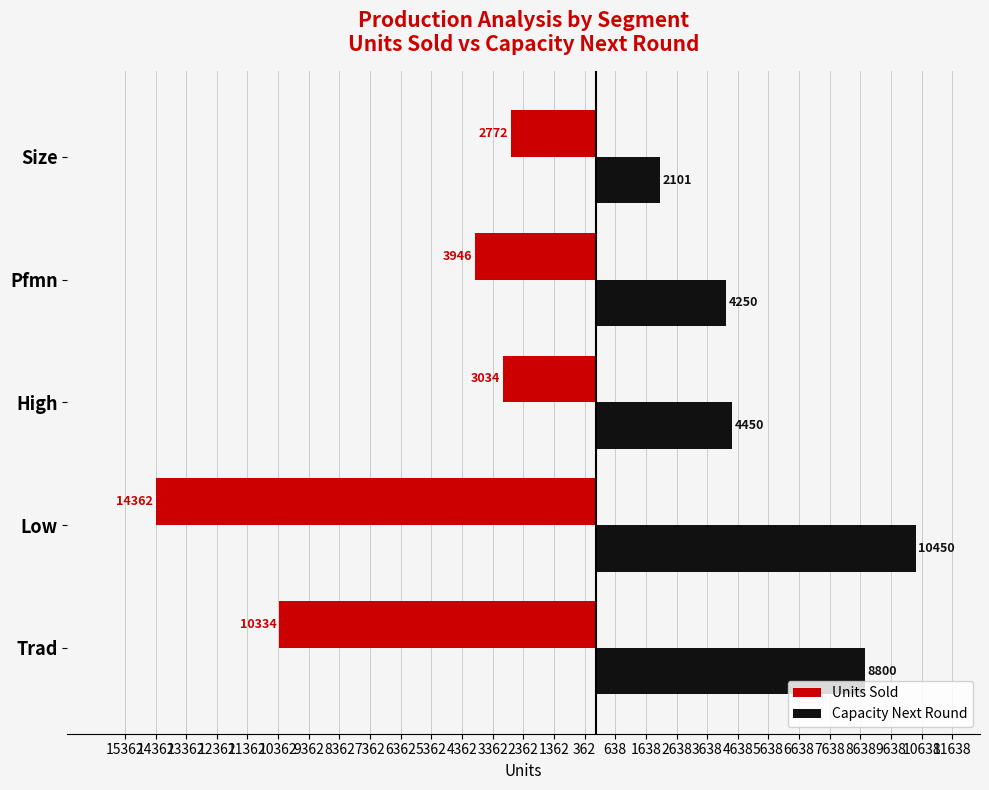

What are all the series names shown in the legend?

Units Sold, Capacity Next Round